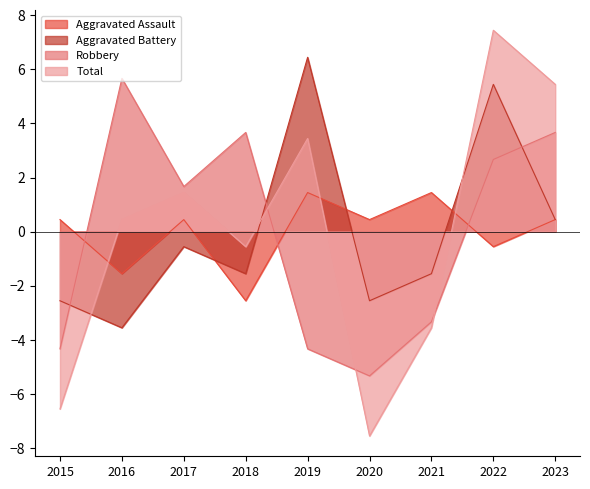

The Total series shows 2.3 at 2019. True or false?

False